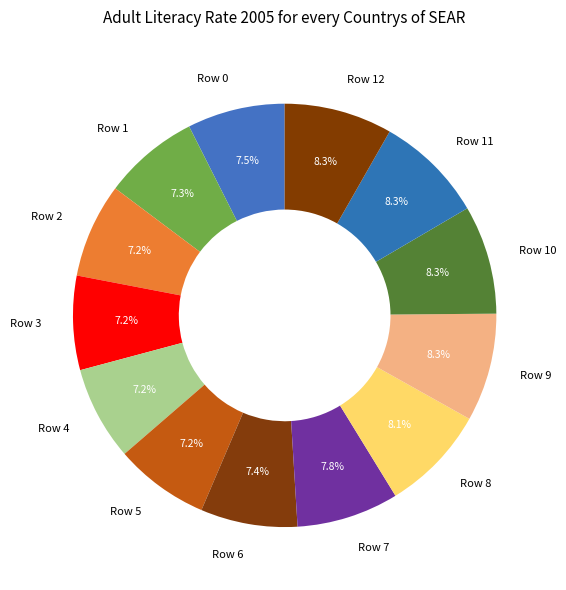

The Row 6 slice represents 7% of the pie. True or false?

True